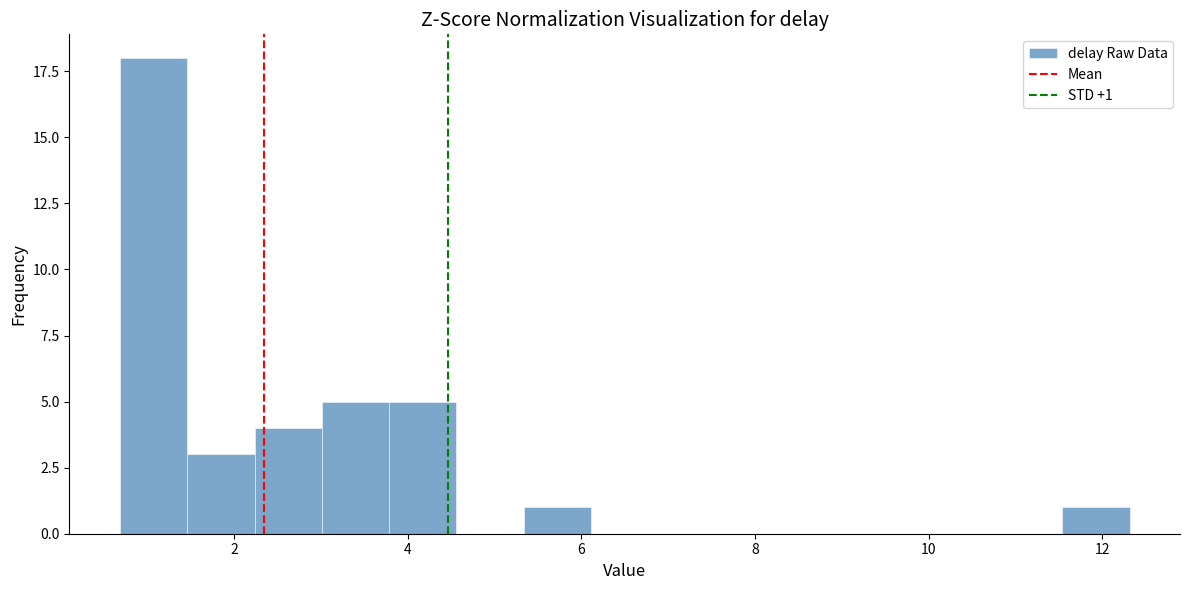

Around what value on the x-axis is the tallest bar? Give the approximate position of its centre, as read against the axis.

1.0